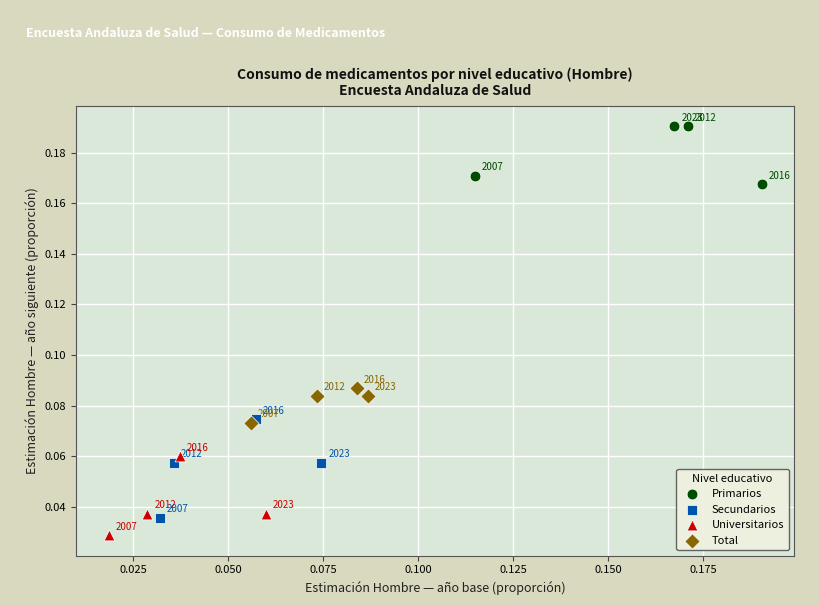

Which series reaches the minimum Y coordinate?

Universitarios